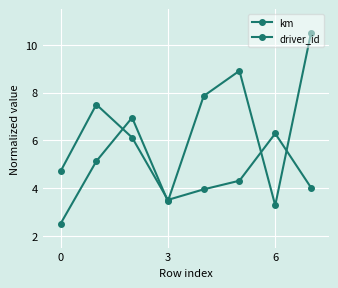

How many series are shown in this chart?

2